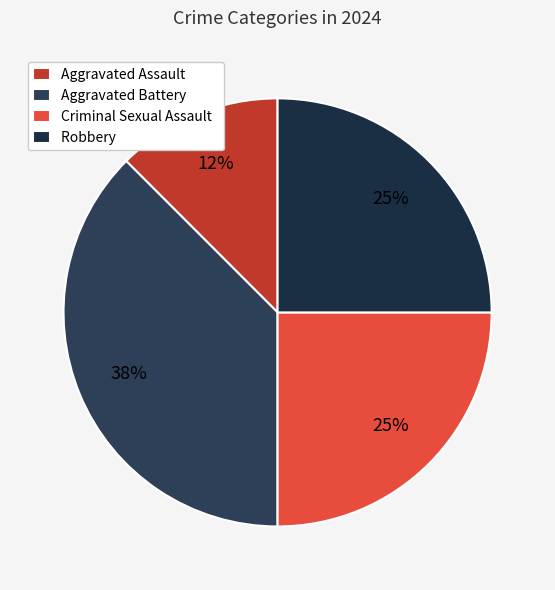

Which has a higher value, Robbery or Aggravated Assault?

Robbery